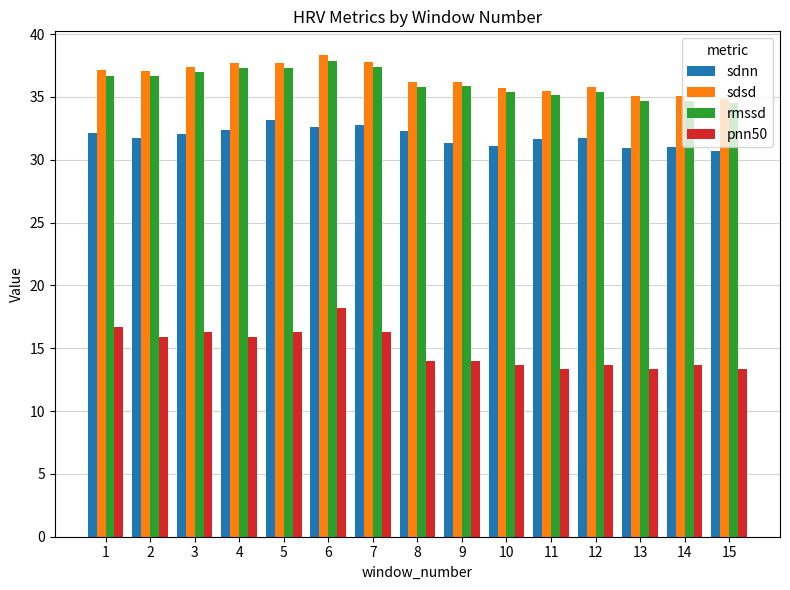

What is the sum of all pnn50 values?

224.3